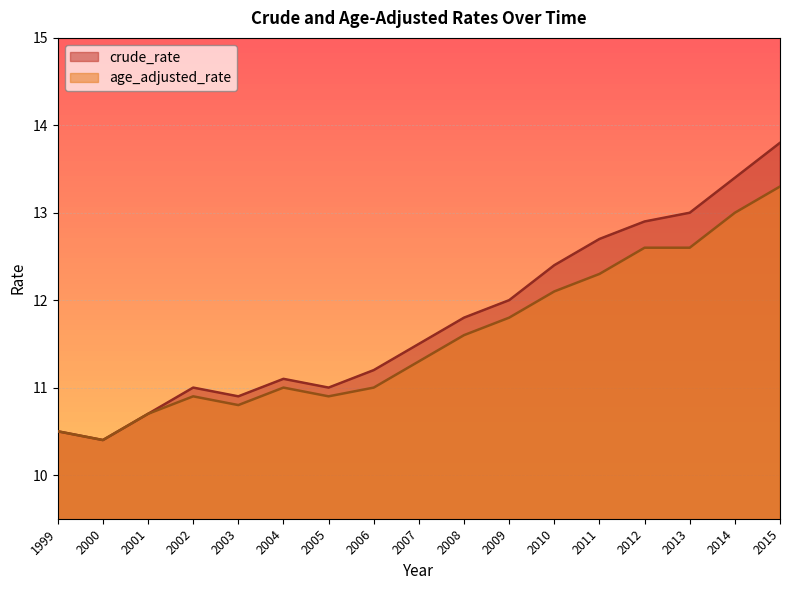

At which label is crude_rate closest to 12?

2009